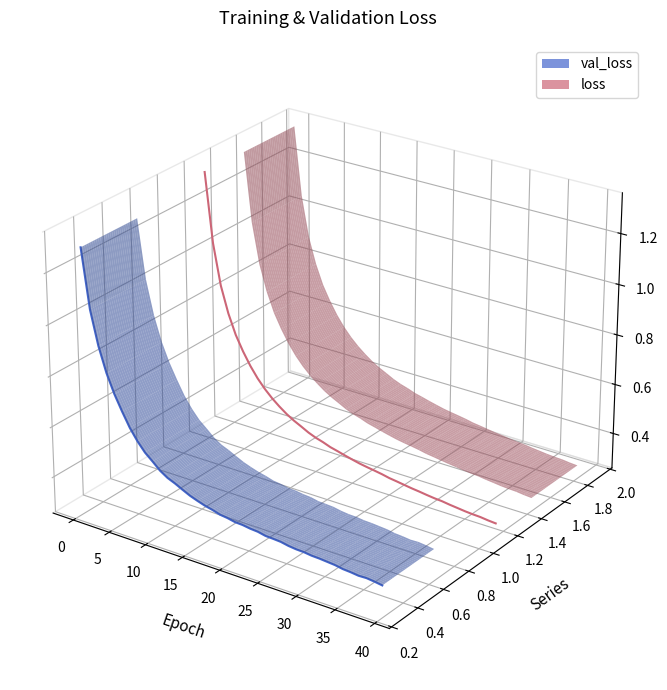

True or false: loss and val_loss intersect in this chart.

False